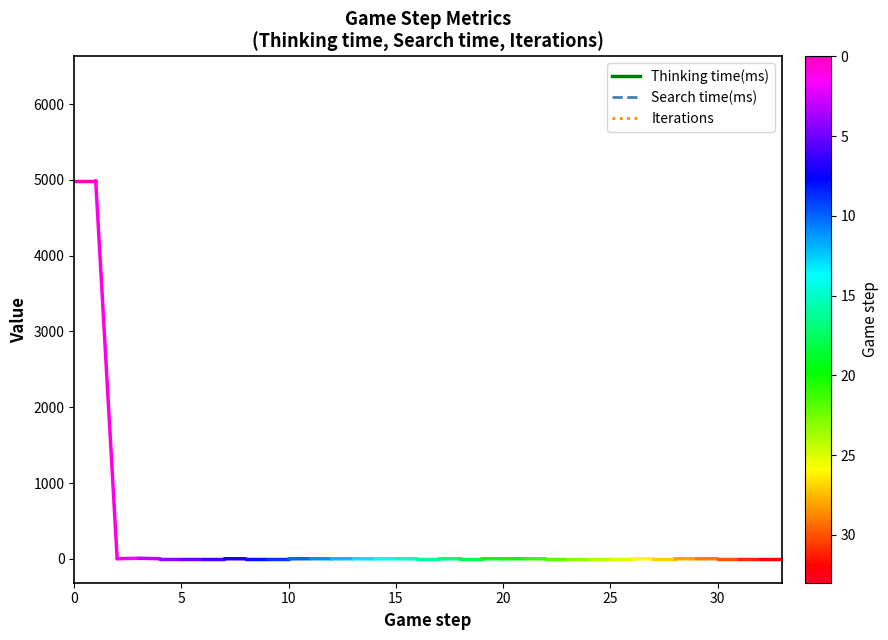

What is the label of the 13th point from the right?

21